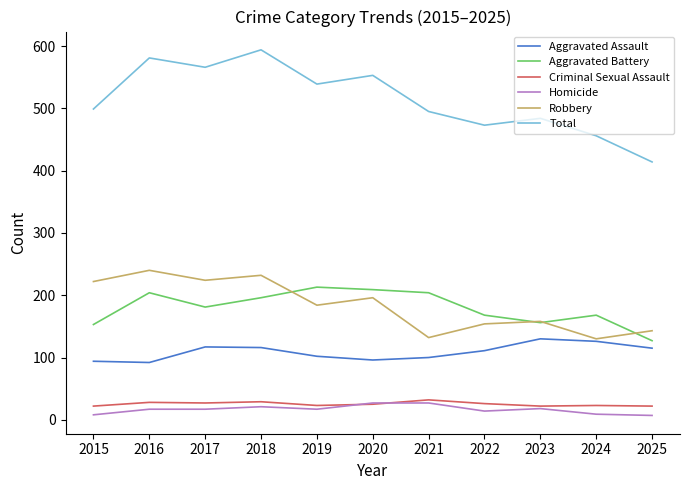

Read the Robbery value at 2019.

184